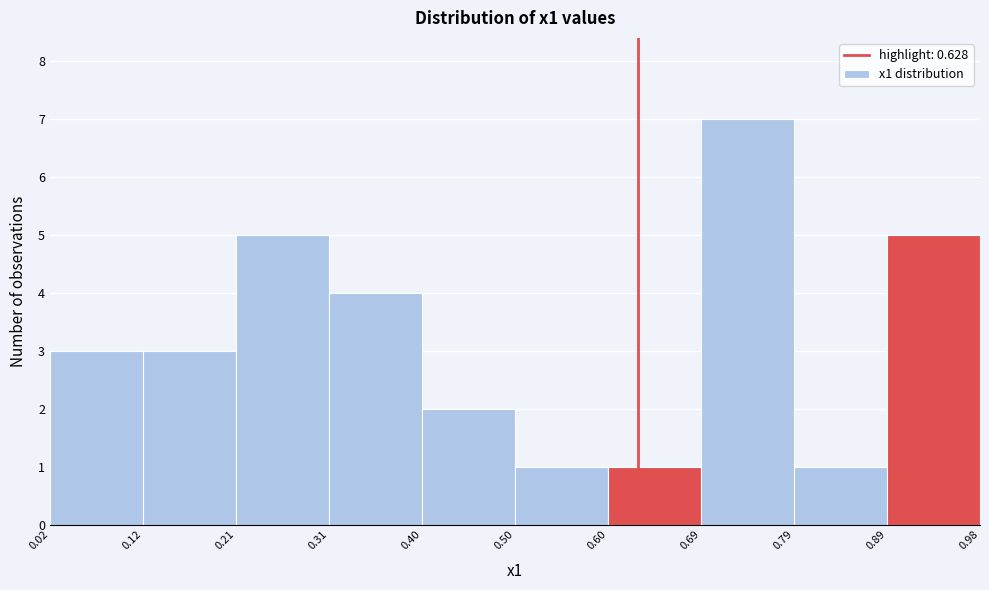

Over which range of the x-axis is the bar tallest?

0.69 to 0.79